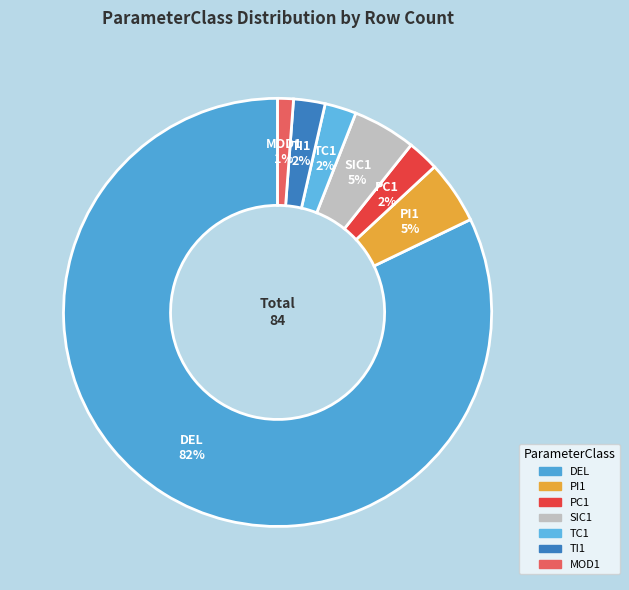

How many segments does this pie chart have?

7